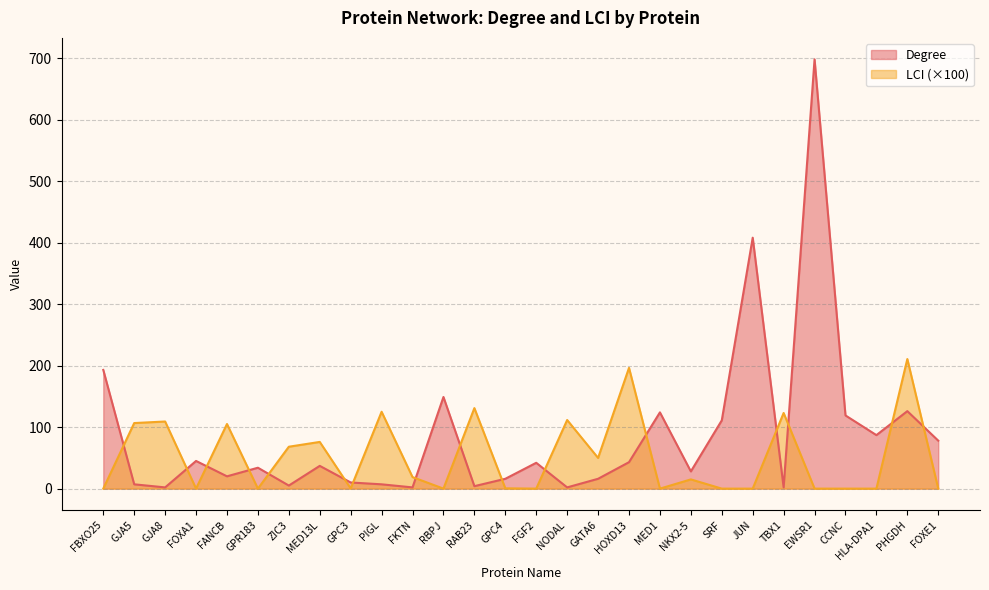

How many intersections are there between Degree and LCI?

16